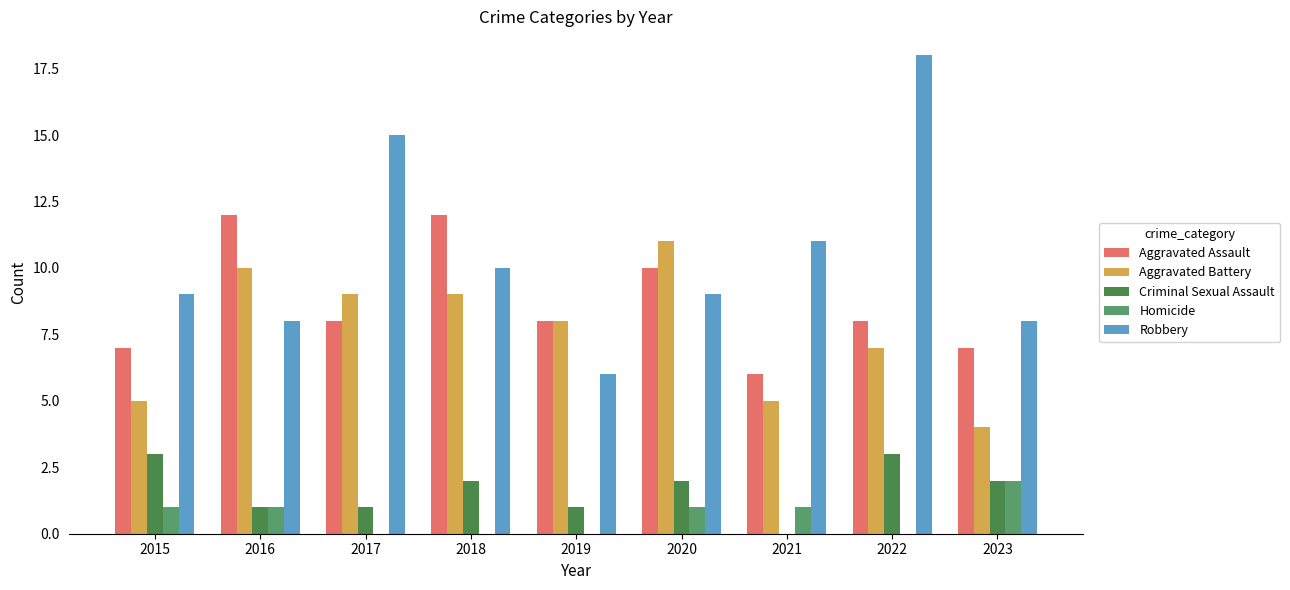

What is the total value across all series at 2018?

33